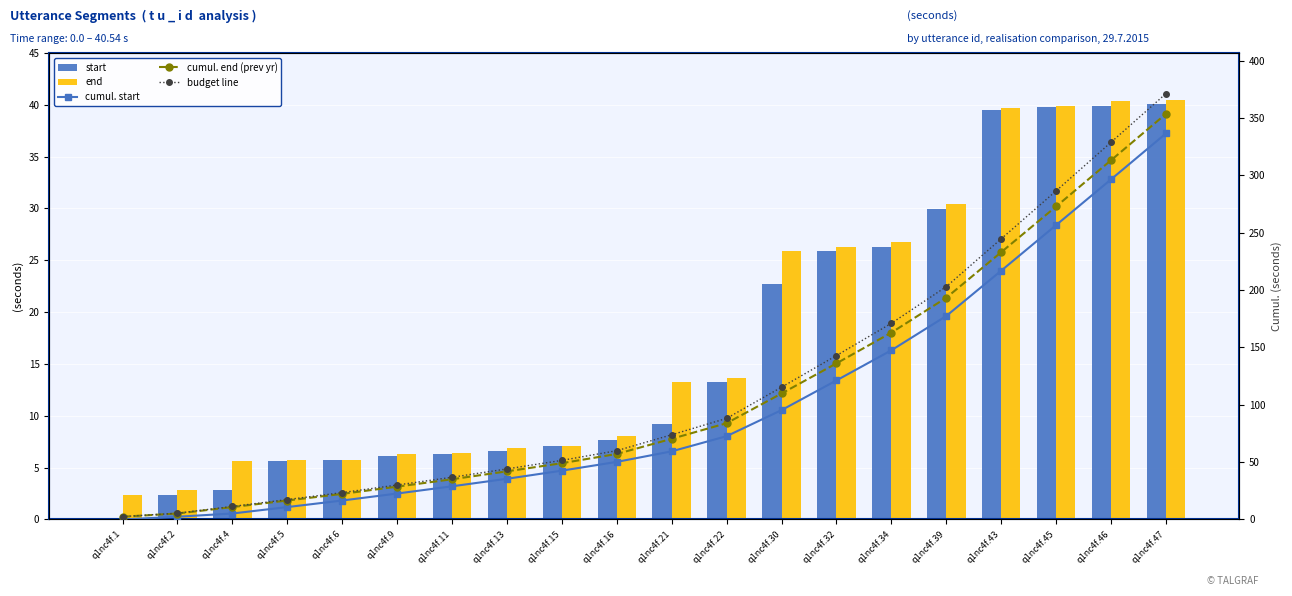

The end series shows 70.9 at q1nc4f.43. True or false?

False